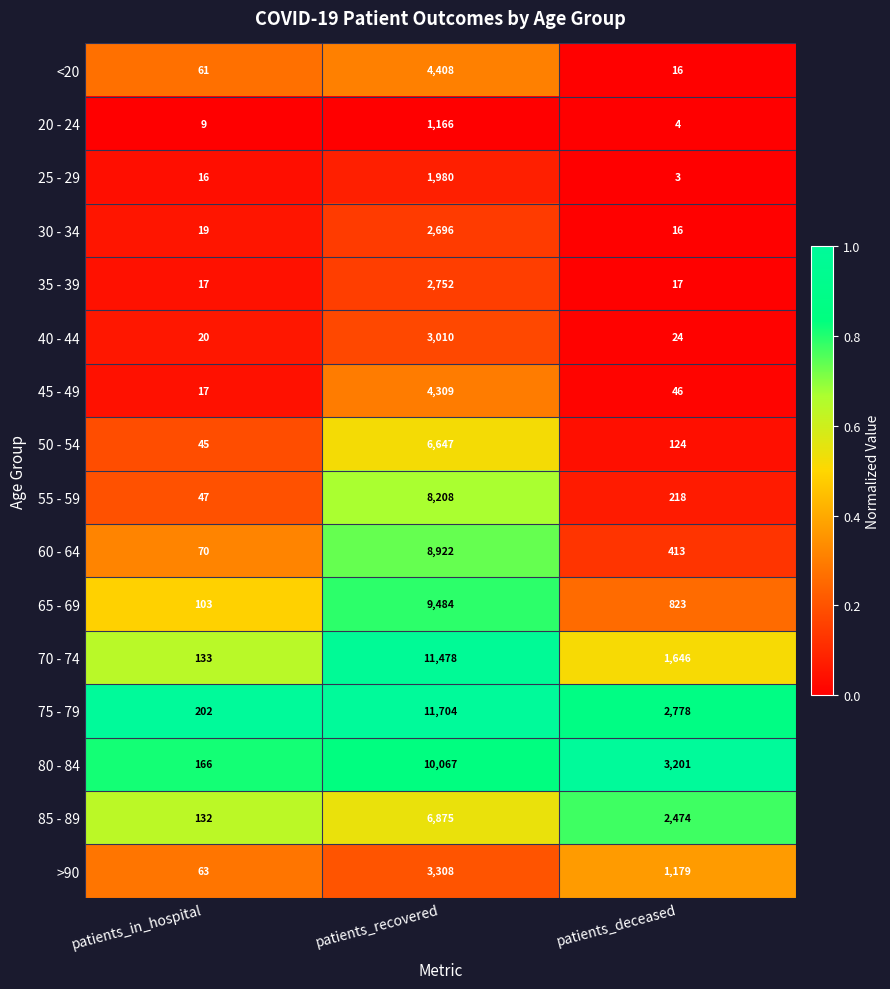

Rank the series by their maximum value, from highest to lowest.

75 - 79, 70 - 74, 80 - 84, 65 - 69, 60 - 64, 55 - 59, 85 - 89, 50 - 54, <20, 45 - 49, >90, 40 - 44, 35 - 39, 30 - 34, 25 - 29, 20 - 24